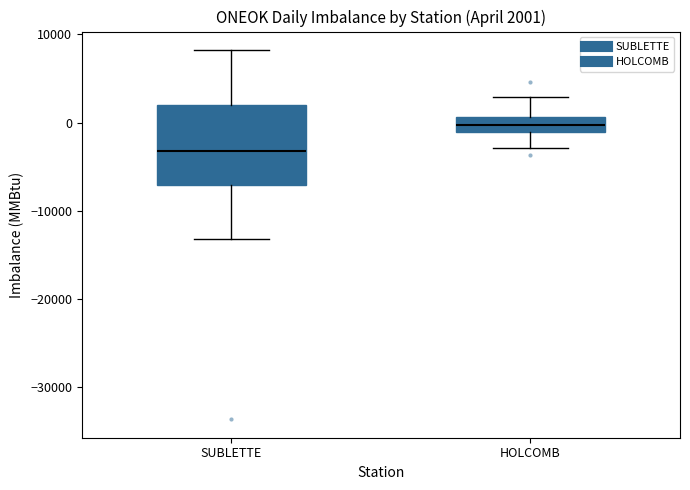

Which box is the tallest, from its lower edge to its upper edge?

SUBLETTE